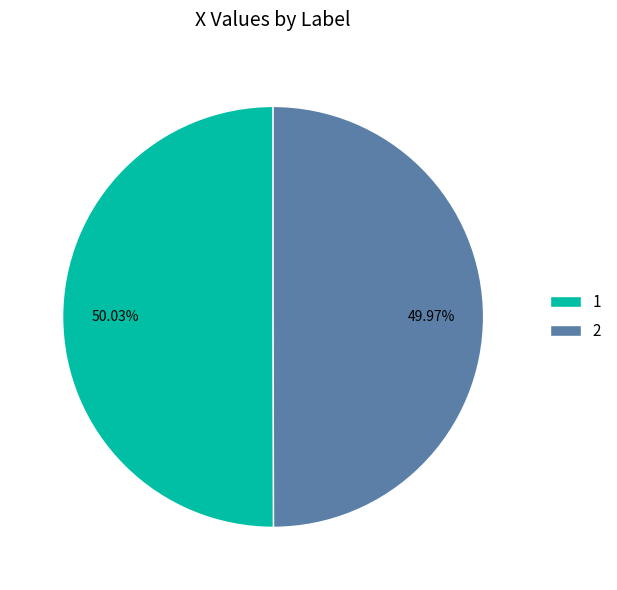

How many slices are in this pie chart?

2